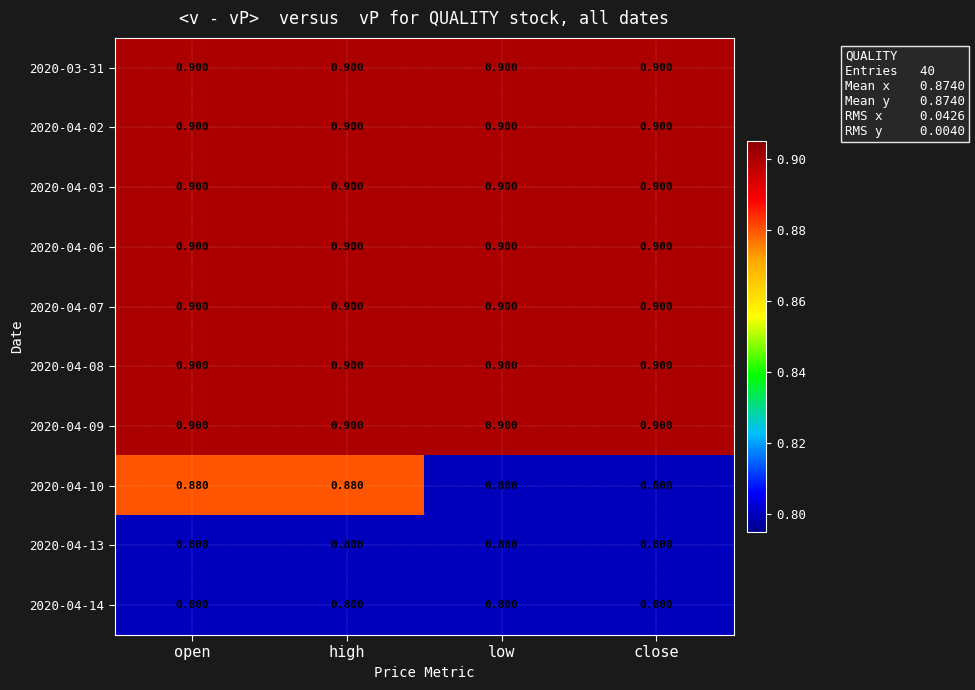

What is the maximum value shown in the chart?

0.9